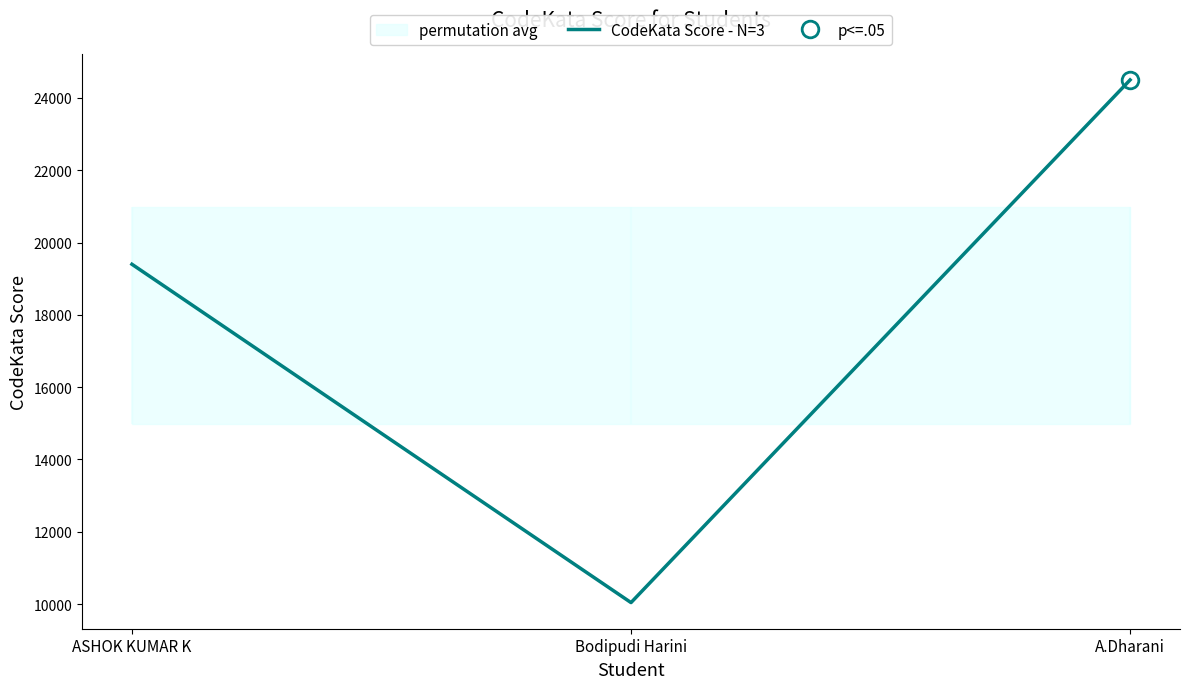

True or false: the data shows 10040 at Bodipudi Harini.

True